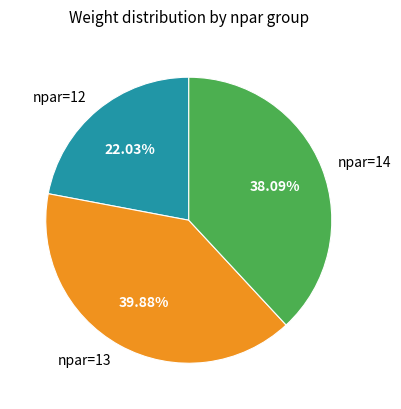

Count the number of slices in the pie.

3